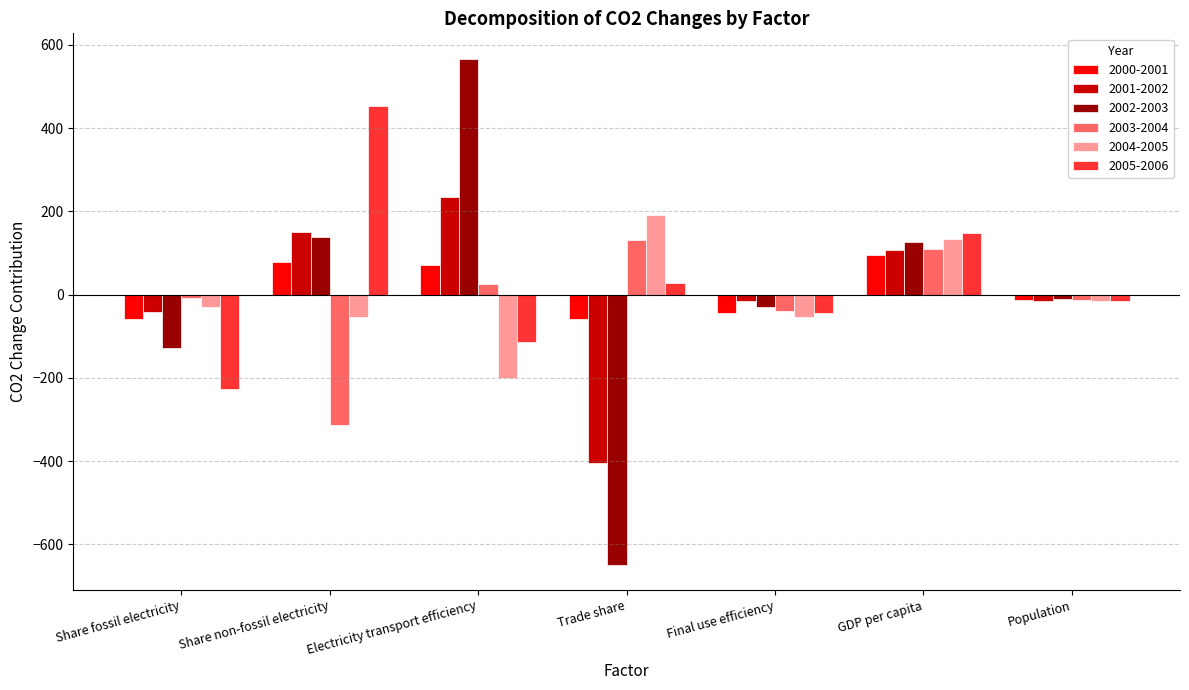

Which series changed the most between Share non-fossil electricity and GDP per capita?

2003-2004